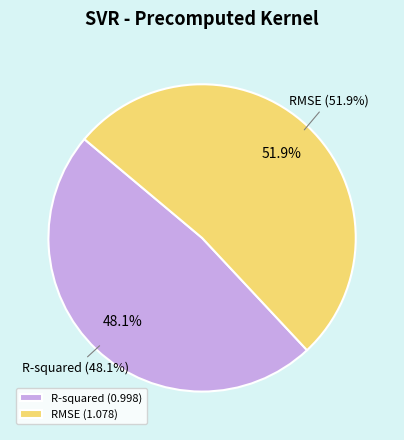

How many slices are in this pie chart?

2